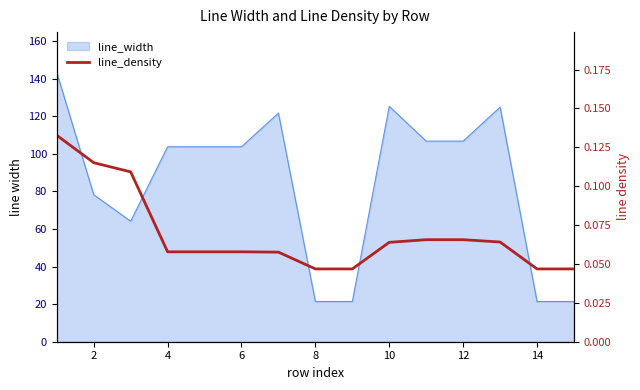

Reading left to right, what are all the values shown in this chart?

0.1	0.1	0.1	0.1	0.1	0.1	0.1	0.0	0.0	0.1	0.1	0.1	0.1	0.0	0.0